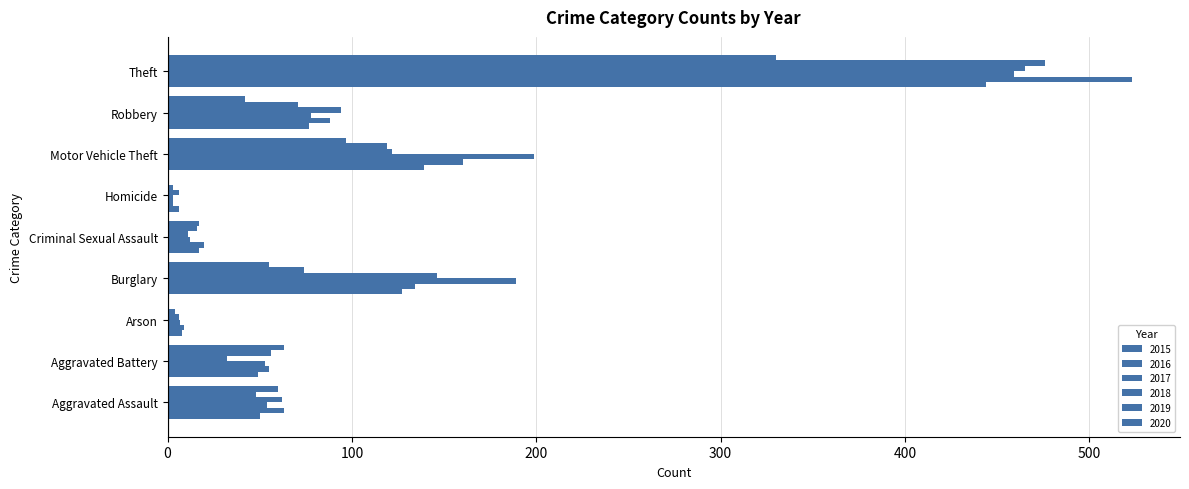

Reading left to right, extract all data points from this chart.

2015: 50	49	8	127	17	6	139	77	444
2016: 63	55	9	134	20	3	160	88	523
2017: 54	53	7	189	12	3	199	78	459
2018: 62	32	6	146	11	6	122	94	465
2019: 48	56	4	74	16	3	119	71	476
2020: 60	63	1	55	17	1	97	42	330